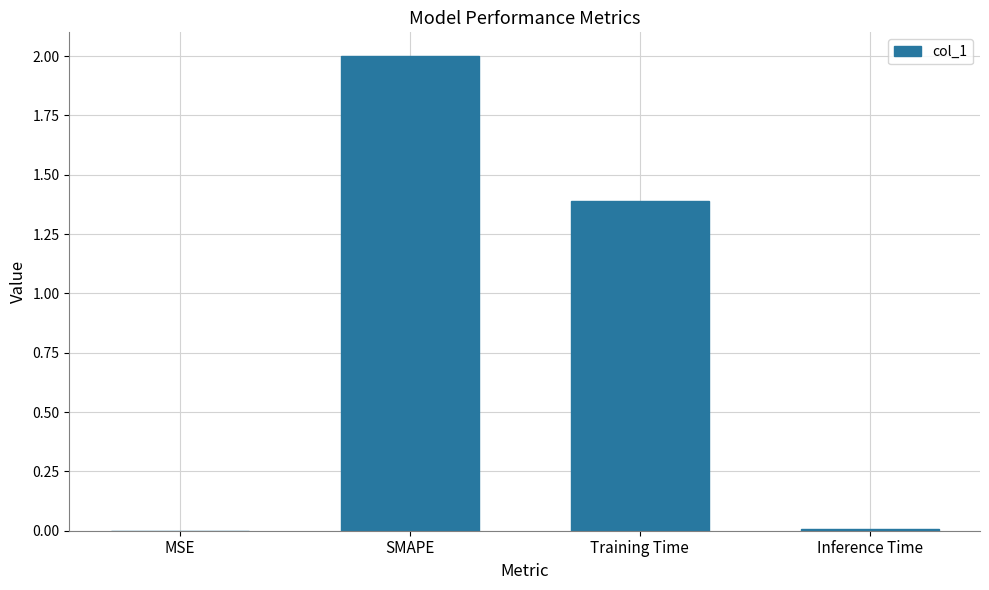

What is the sum of the values at SMAPE and Inference Time?

2.0